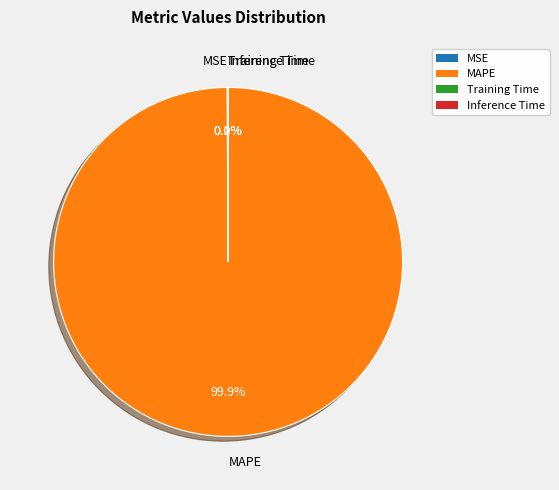

To the nearest percent, what is the difference between the largest and smallest slice percentages?

100%